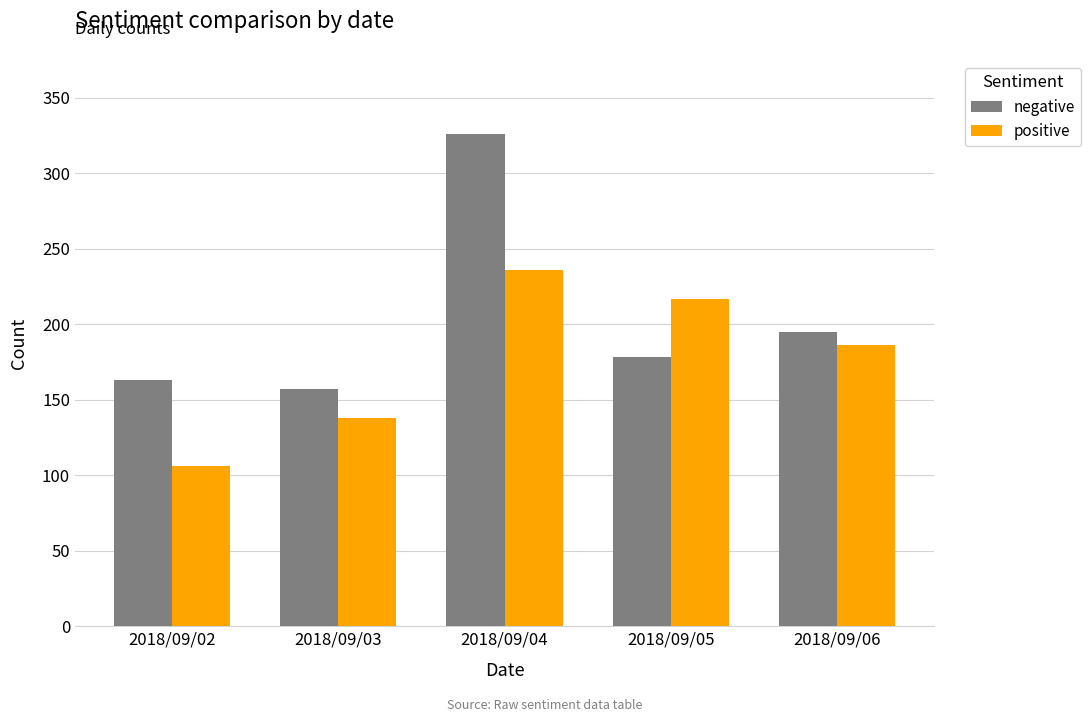

How many bars are there in total?

10